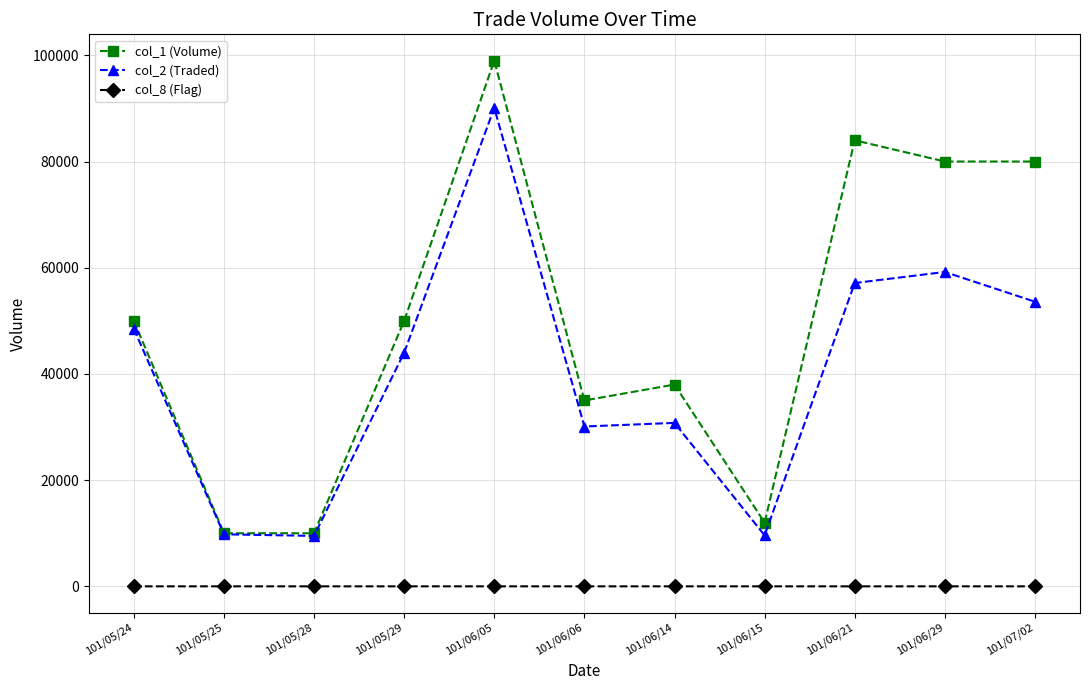

True or false: col_2 (Traded) and col_8 (Flag) cross at least once.

False